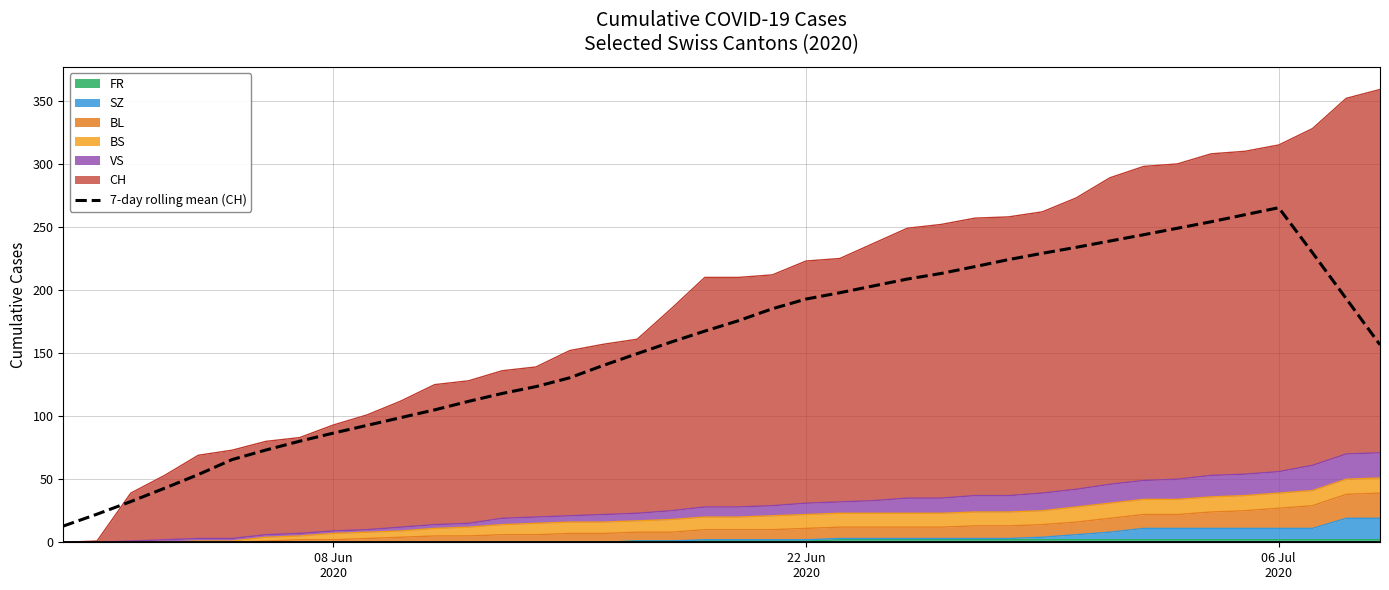

At which category does the chart reach its minimum across all series?

08 Jun
2020